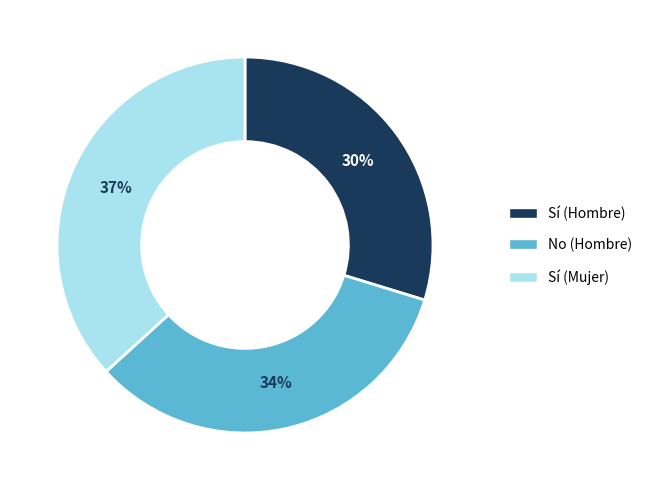

To the nearest percent, what percentage of the pie is Sí (Hombre)?

30%